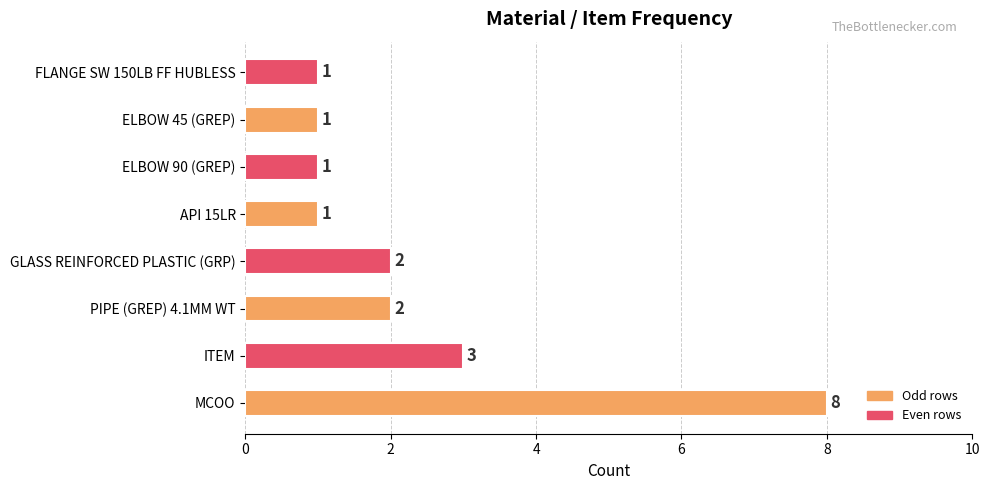

The value at GLASS REINFORCED PLASTIC (GRP) is 2. True or false?

True